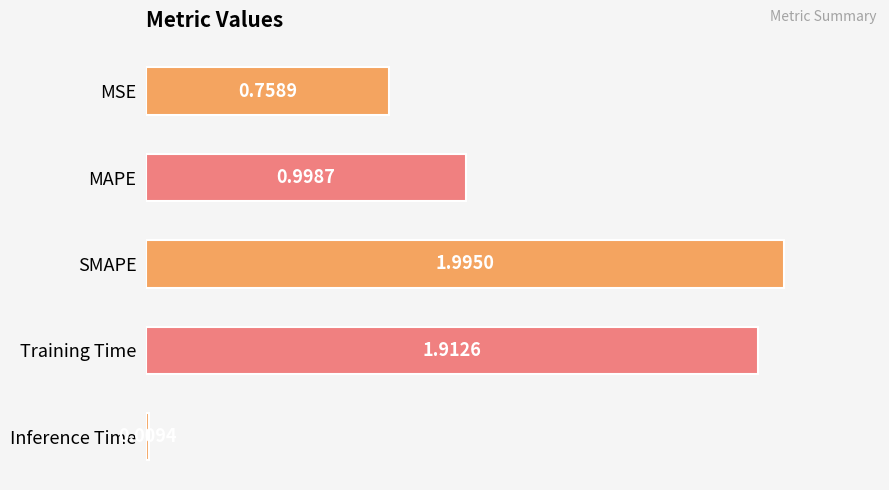

List the labels in order of value, largest first.

SMAPE, Training Time, MAPE, MSE, Inference Time